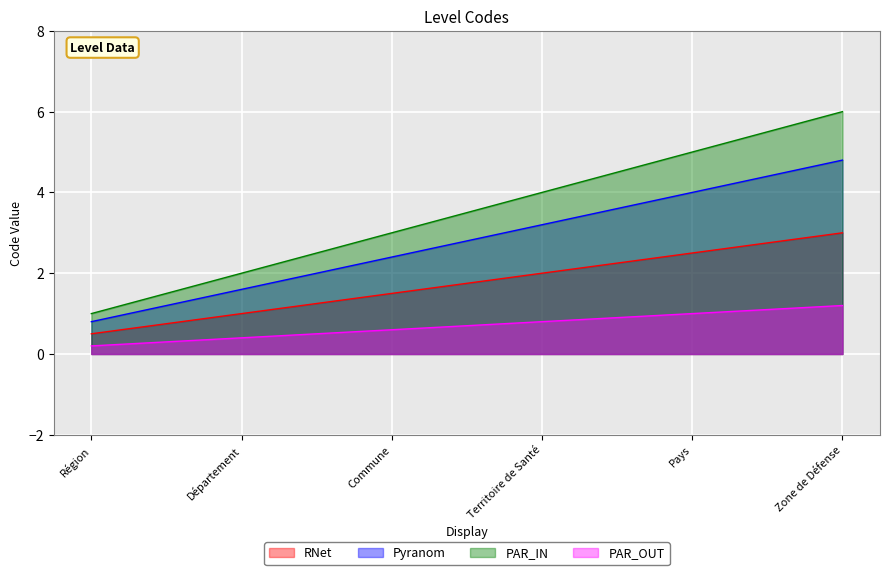

What is the value of the 2nd point from the left?

1.0